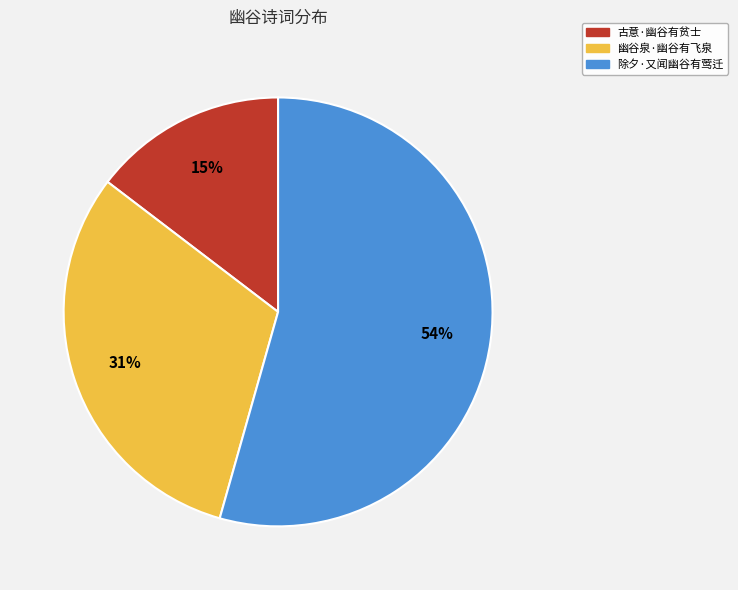

True or false: 幽谷泉·幽谷有飞泉 accounts for 18% of the total.

False